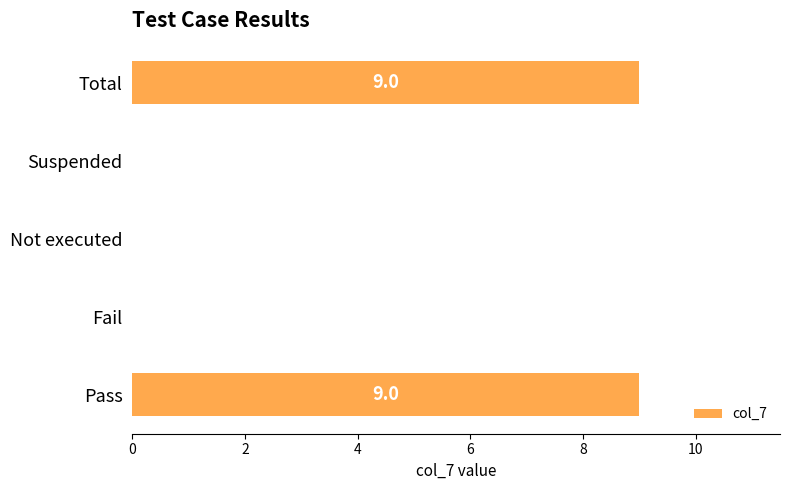

What is the maximum value shown in the chart?

9